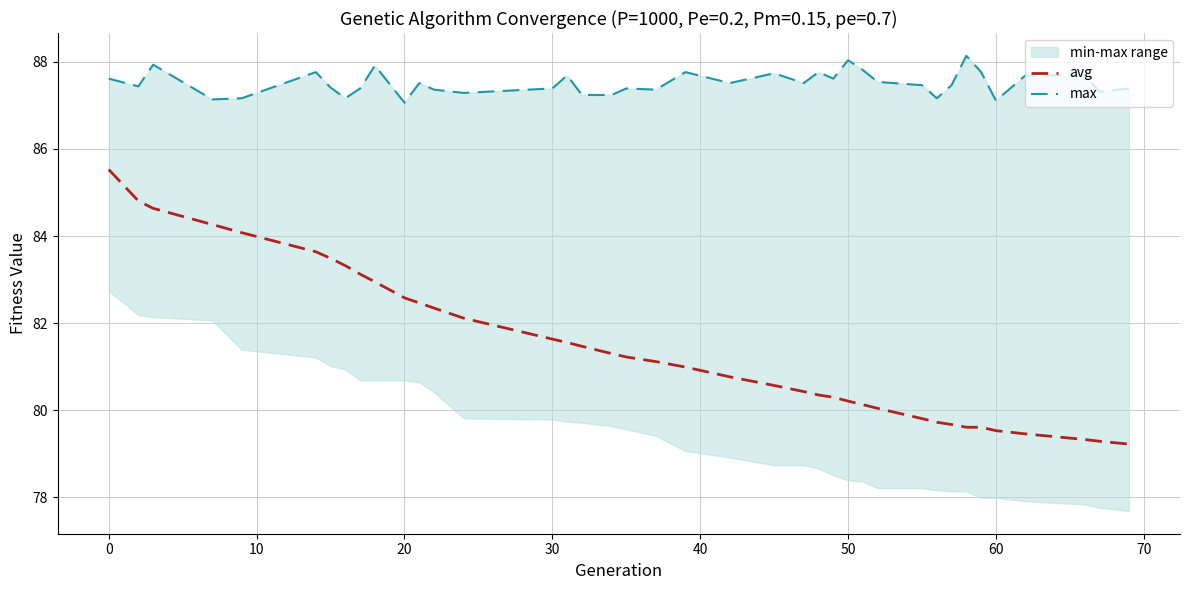

What is the value of the avg point at the 35th from the left?

79.5